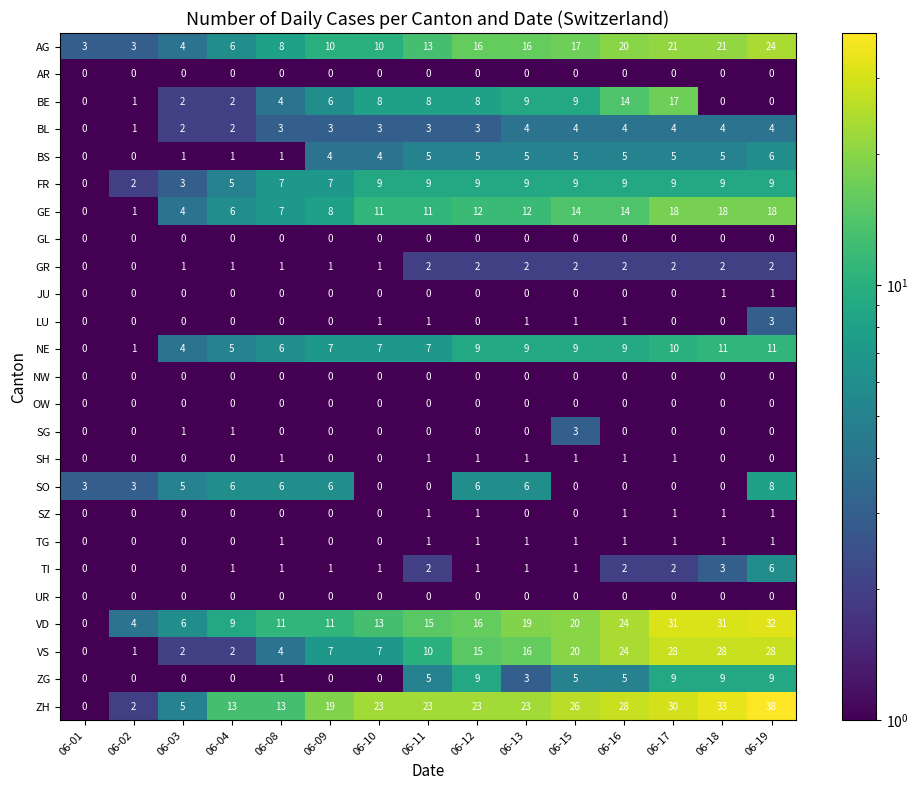

Which series has the largest total across all categories?

ZH